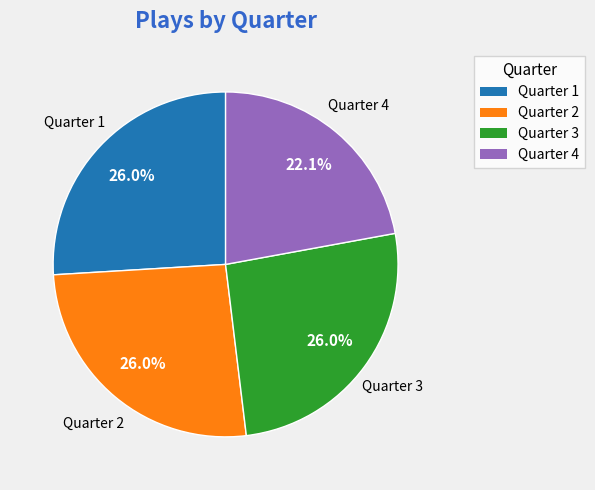

Count the number of slices in the pie.

4